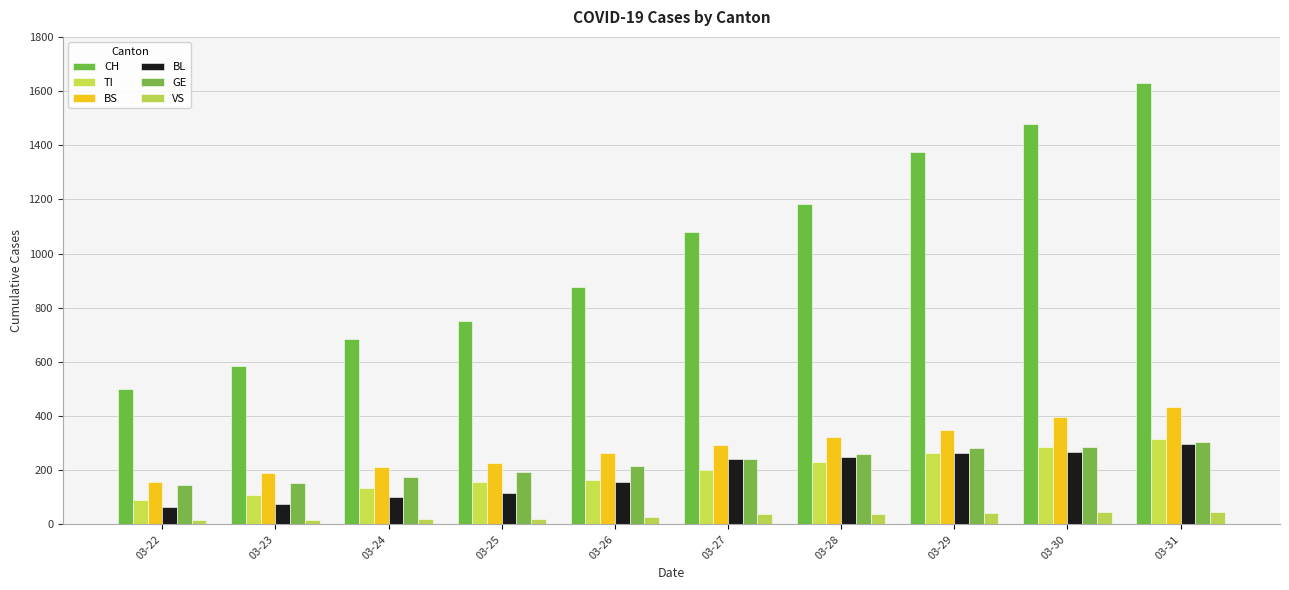

What is the difference between the BS values at 03-31 and 03-28?

111